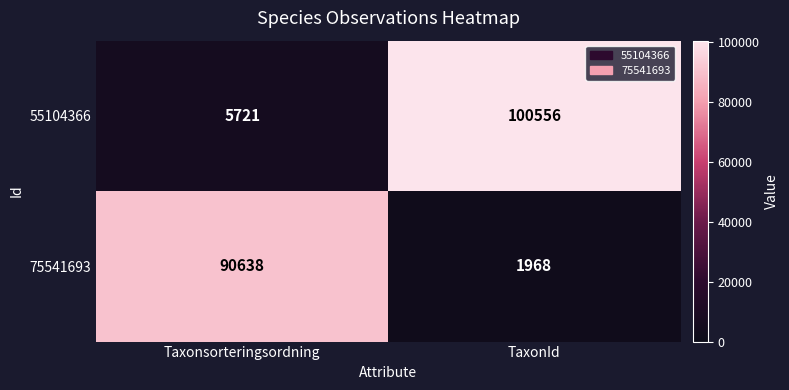

What is the sum of all 55104366 values?

106277